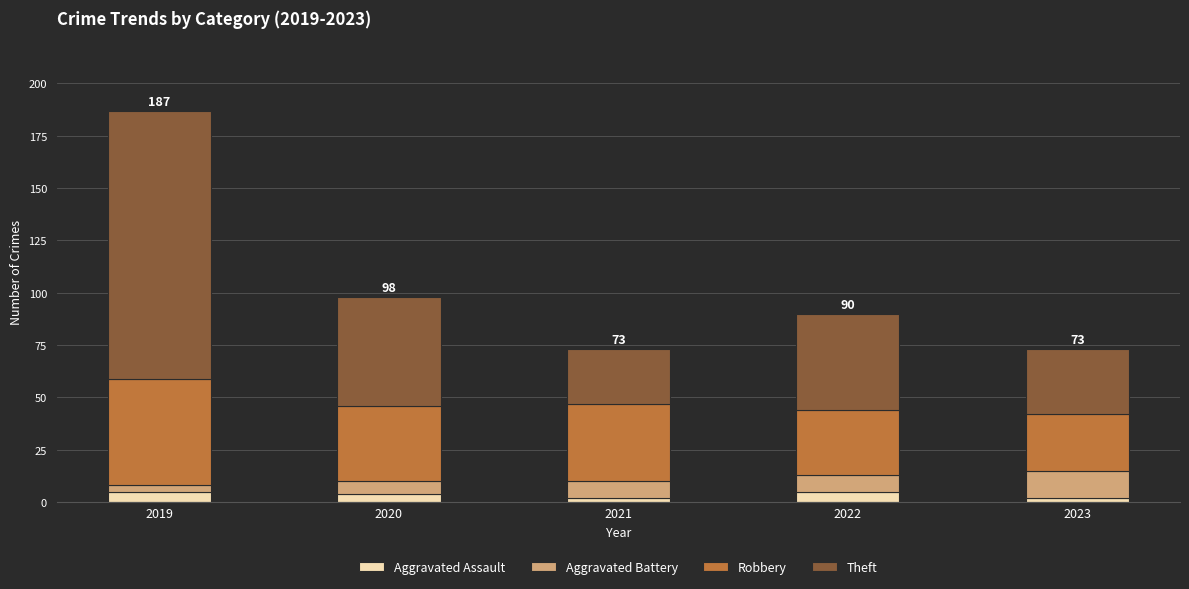

Are the bars horizontal?

No